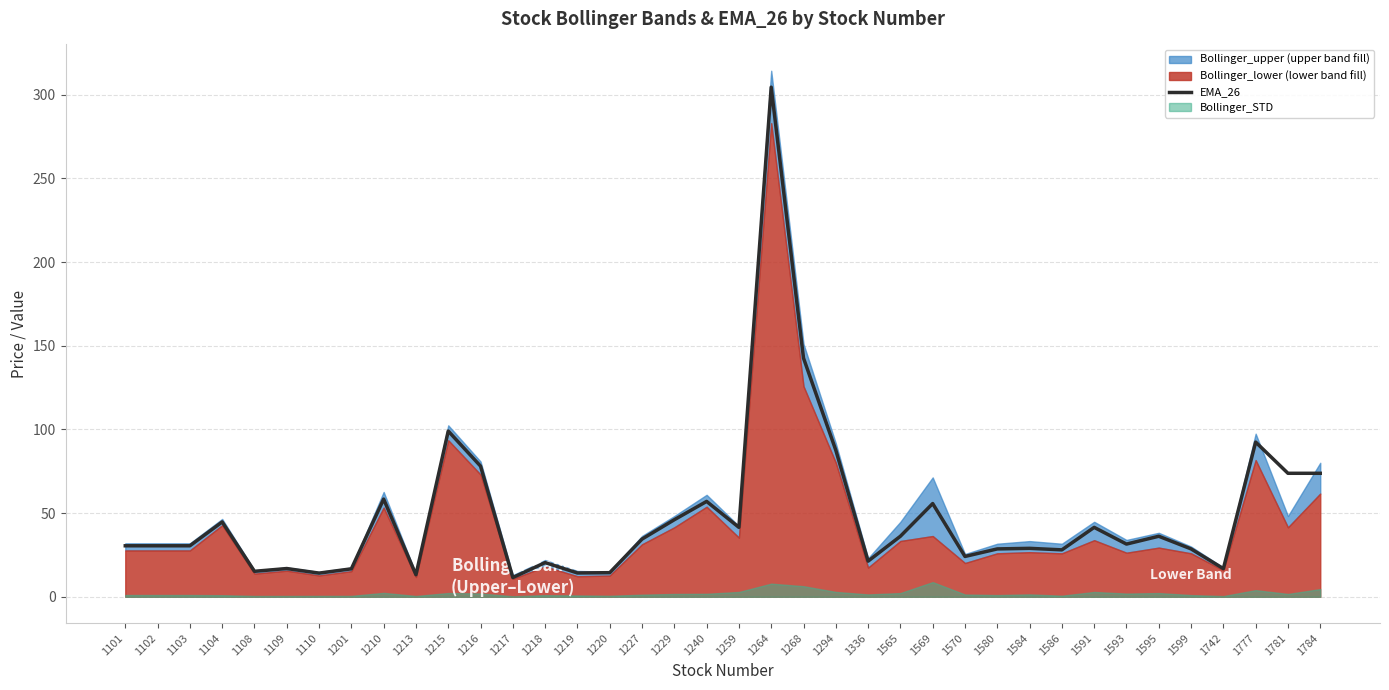

Rank the categories by value from highest to lowest.

1264, 1268, 1215, 1777, 1294, 1216, 1781, 1784, 1210, 1240, 1569, 1229, 1104, 1259, 1591, 1565, 1595, 1227, 1593, 1101, 1102, 1103, 1584, 1599, 1580, 1586, 1570, 1336, 1218, 1109, 1742, 1201, 1108, 1220, 1219, 1110, 1213, 1217